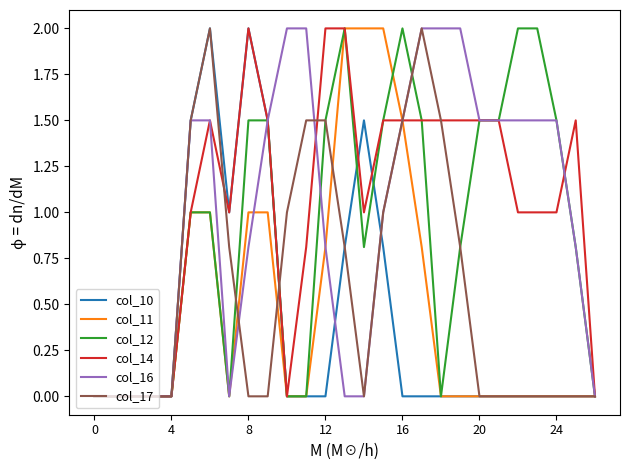

List the series in order of their peak value, highest first.

col_10, col_11, col_12, col_14, col_16, col_17